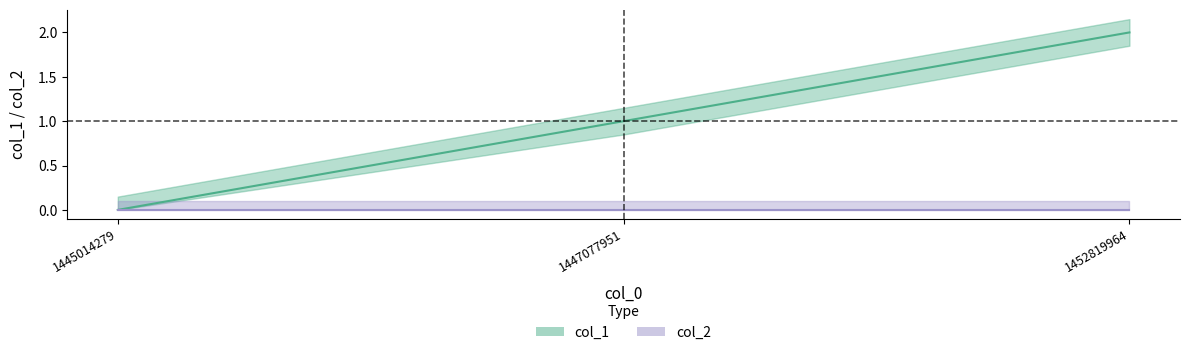

List the labels in order of value, largest first.

1452819964, 1447077951, 1445014279